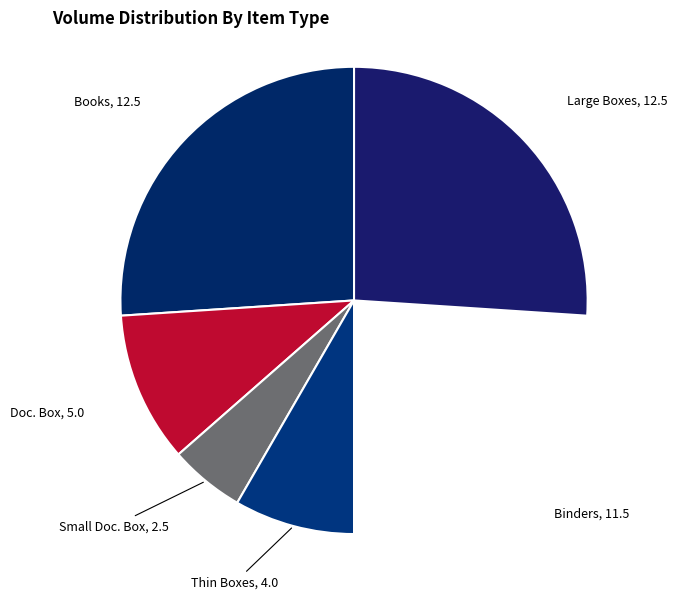

Count the number of slices in the pie.

6